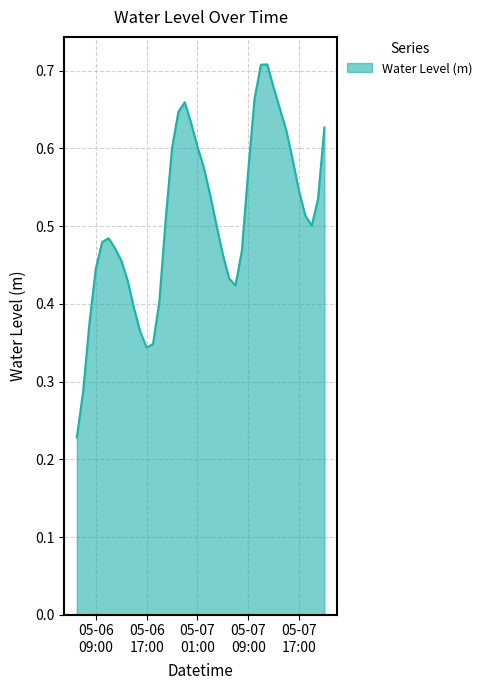

Count the values in the range 0 to 1.

40